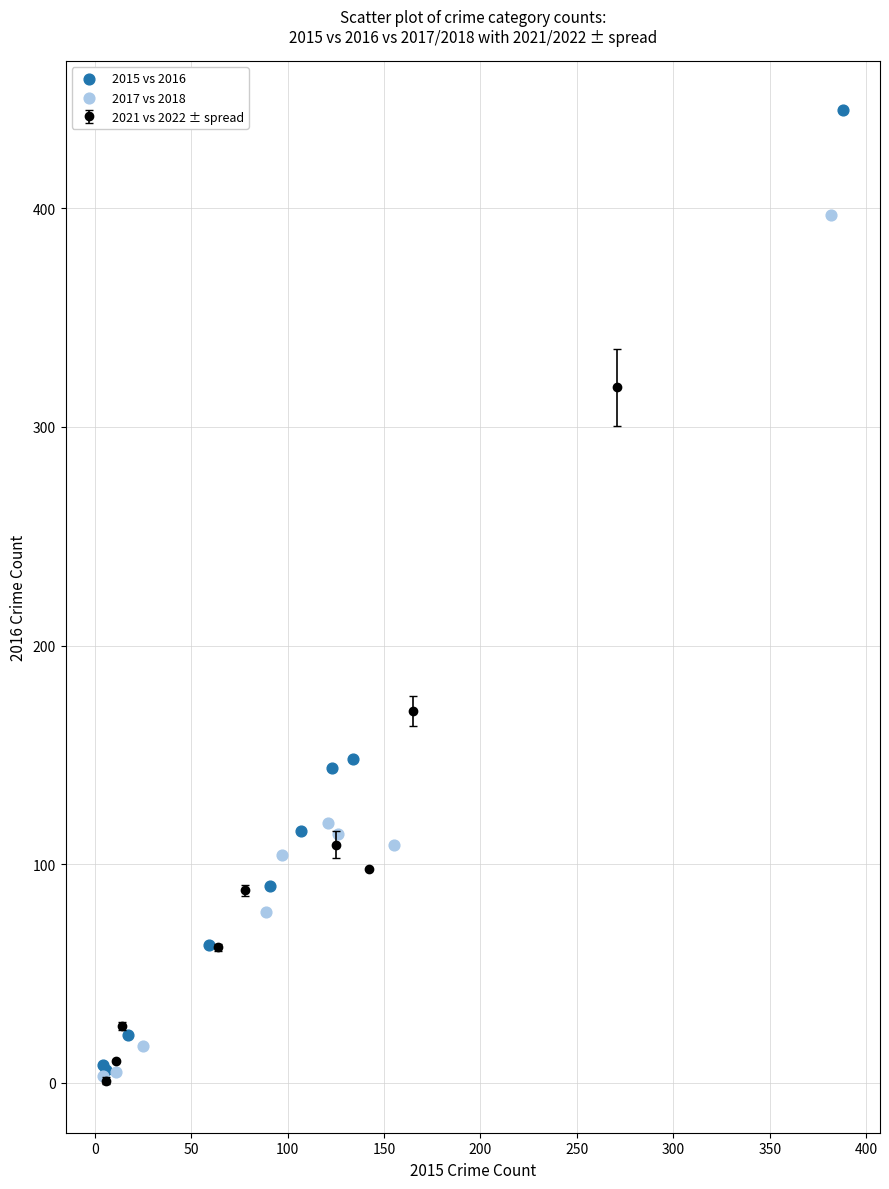

Which series has the widest spread of Y values?

2015 vs 2016